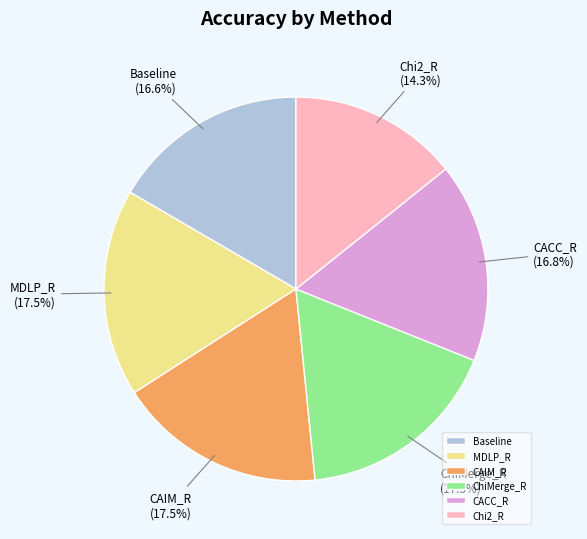

Does ChiMerge_R account for over 50% of the chart?

No